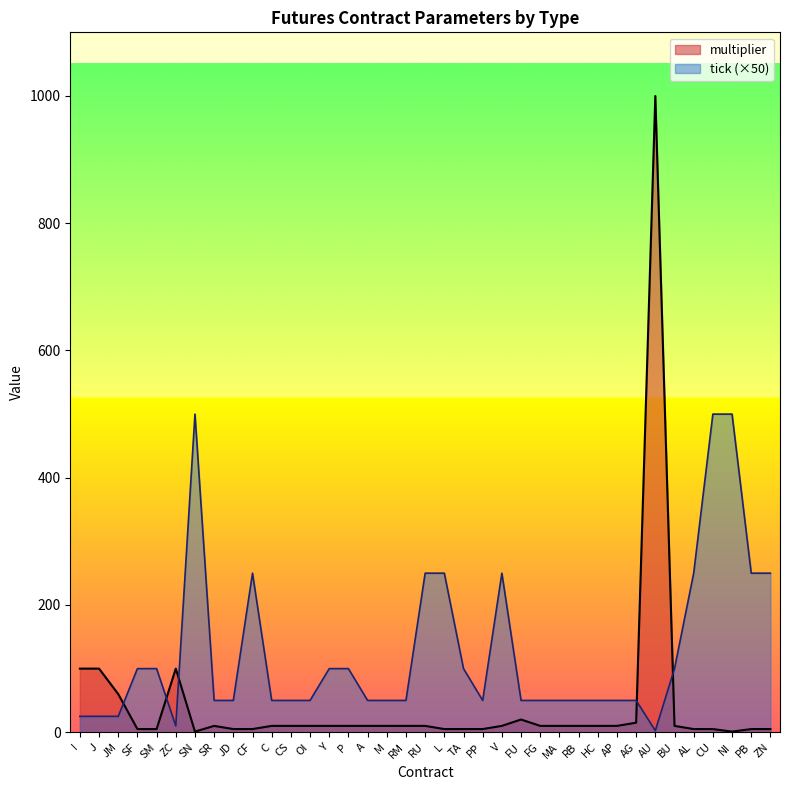

Is the value of multiplier at RB greater than the value of tick at AL?

No